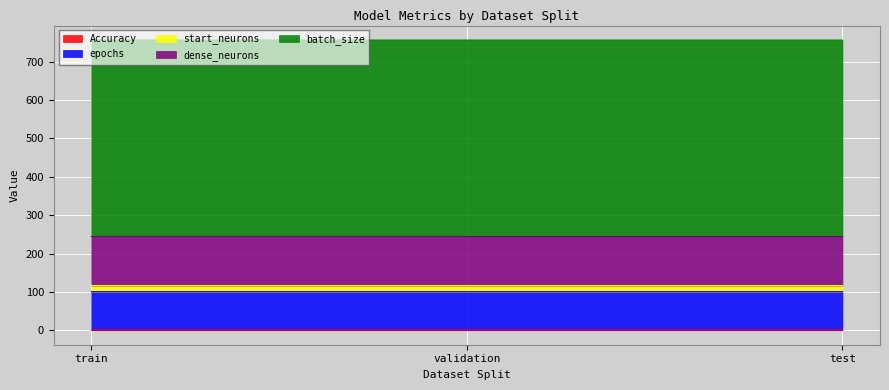

Count the Accuracy values in the range 0 to 1.

3